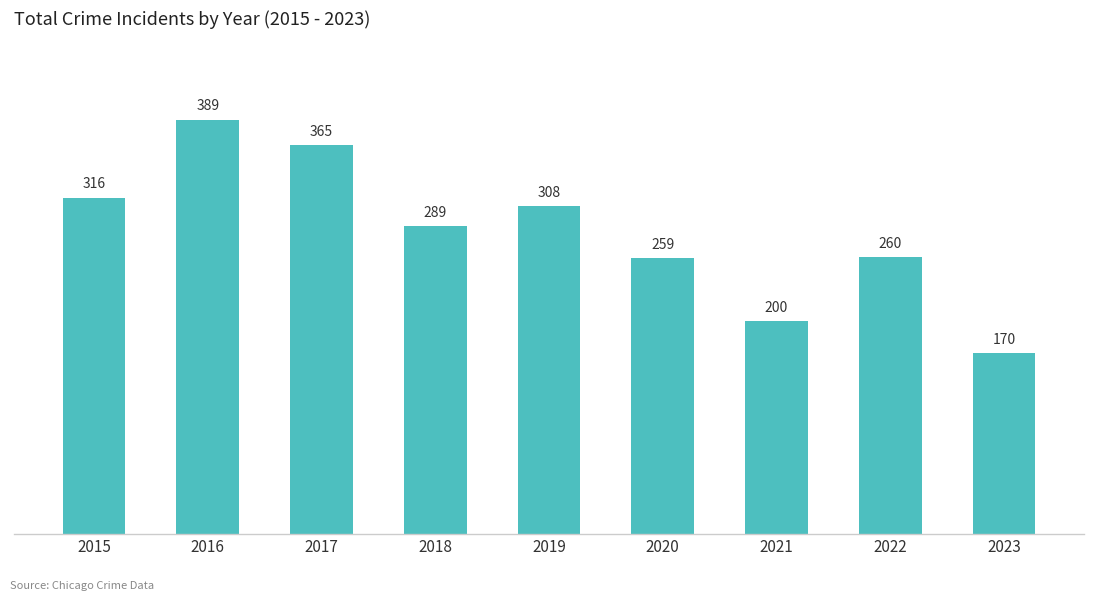

Between 2020 and 2016, which is larger?

2016